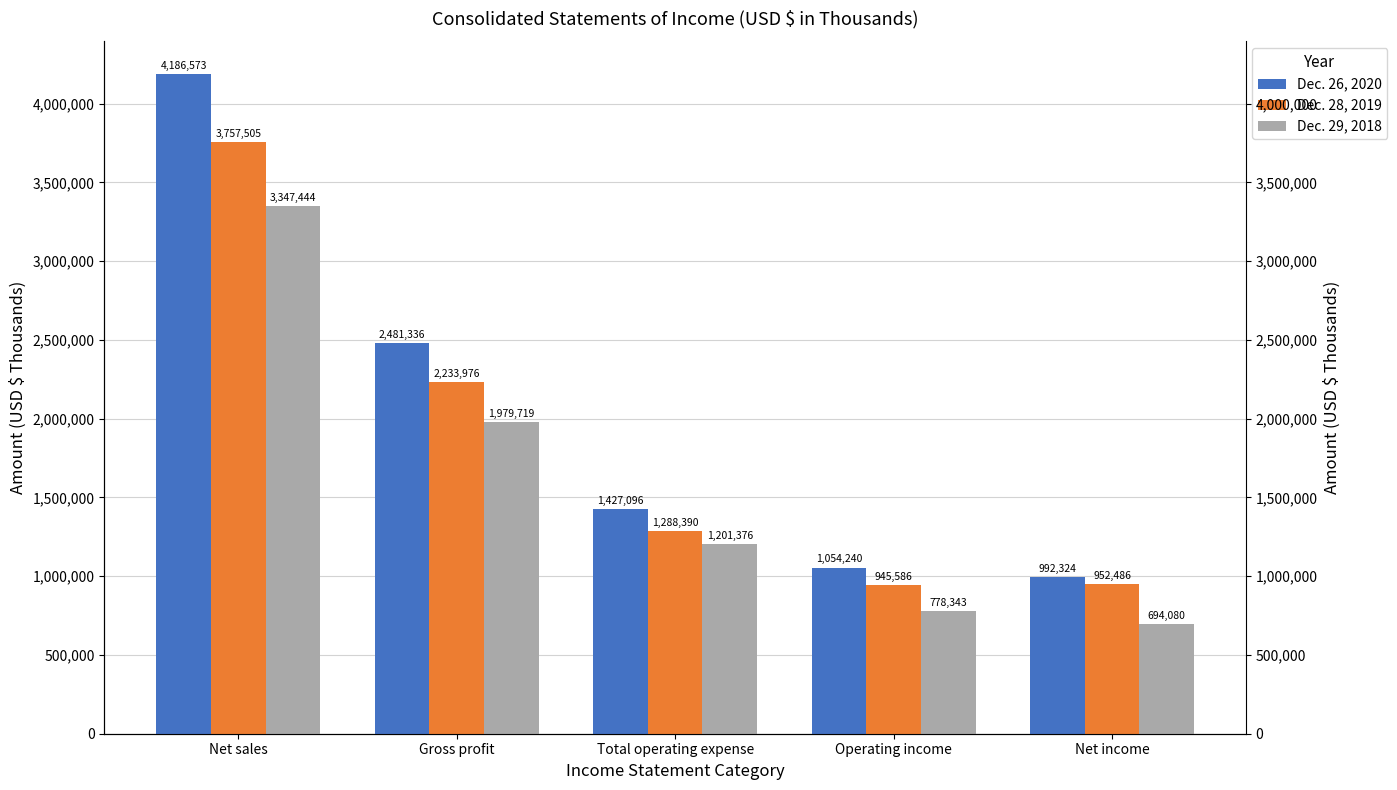

Is it true that Dec. 29, 2018 equals 1201376 at Total operating expense?

True